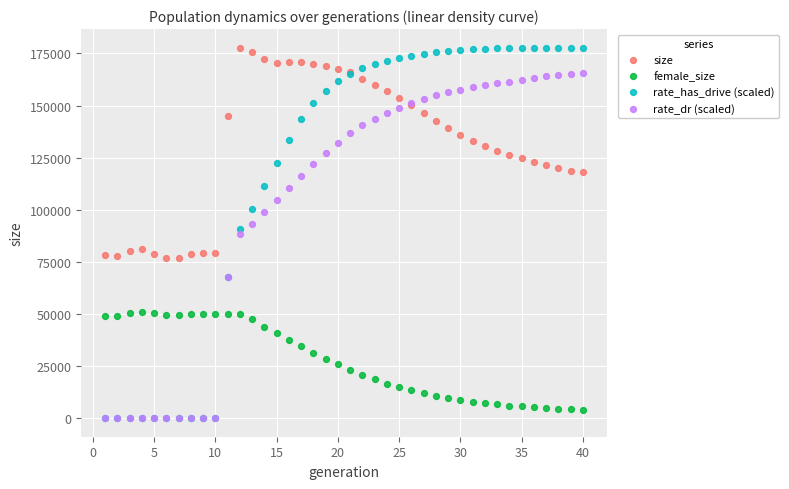

What are all the series names shown in the legend?

size, female_size, rate_has_drive (scaled), rate_dr (scaled)